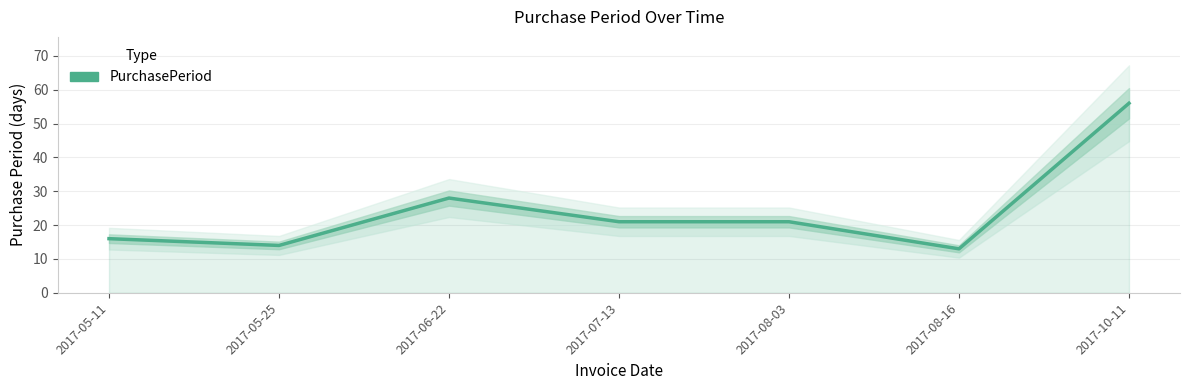

Count the number of values greater than 21.

2